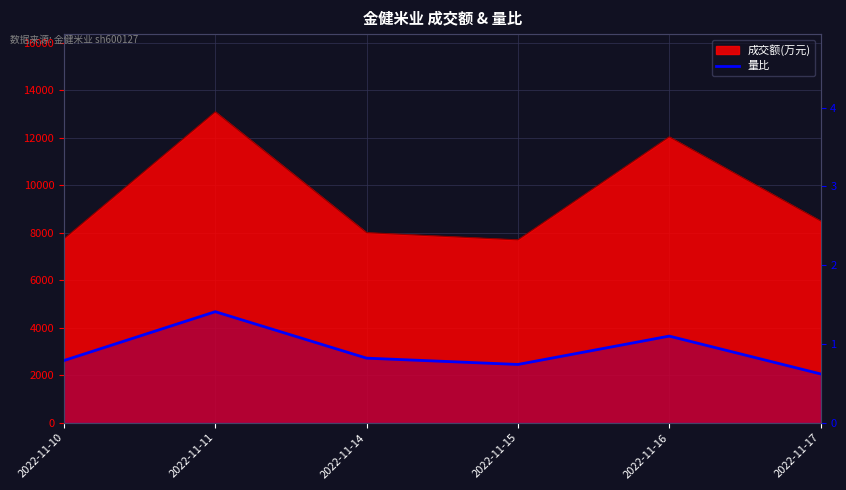

Does the chart display data point markers on the line(s)?

No